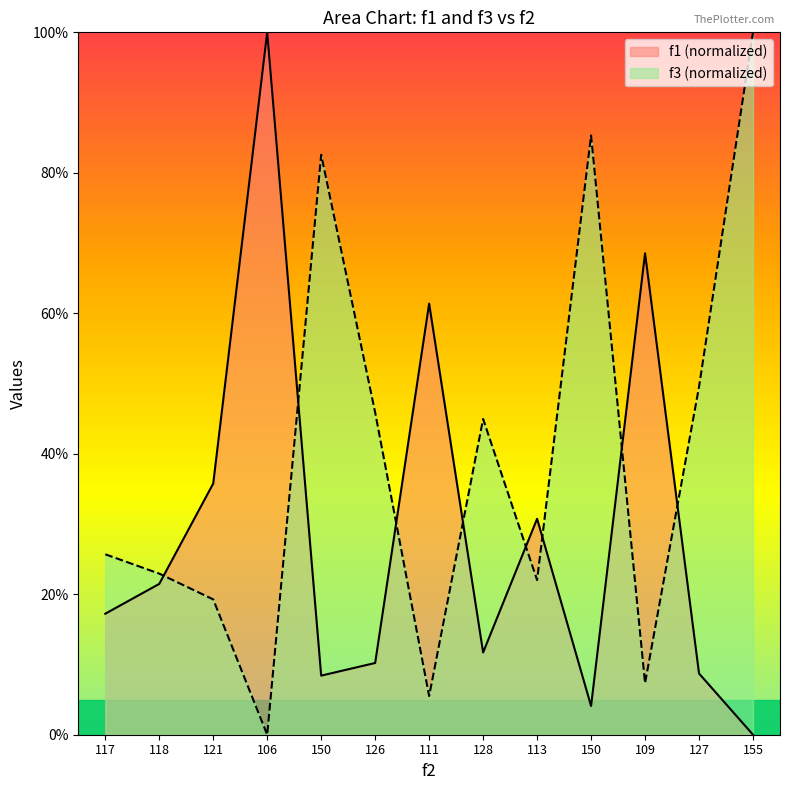

Read the f1 value at 127.

8.7